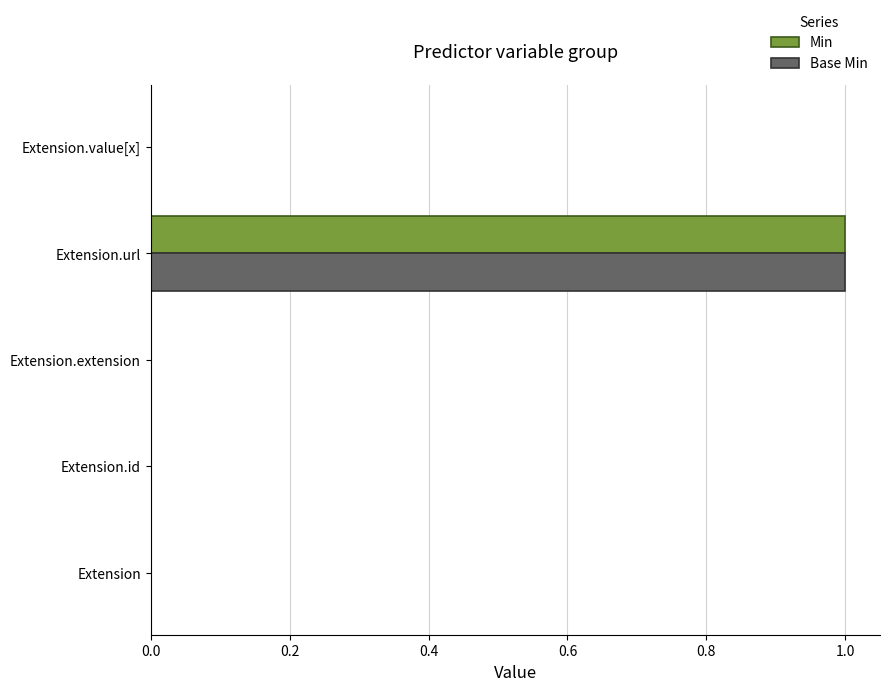

At which label does Min reach its peak?

Extension.url